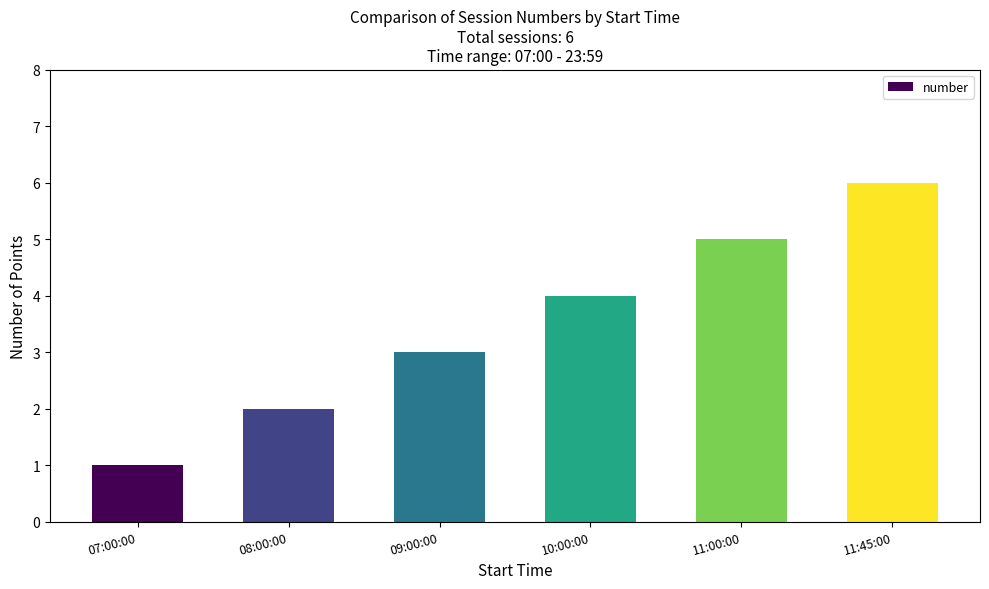

What is the label of the 5th bar from the left?

11:00:00